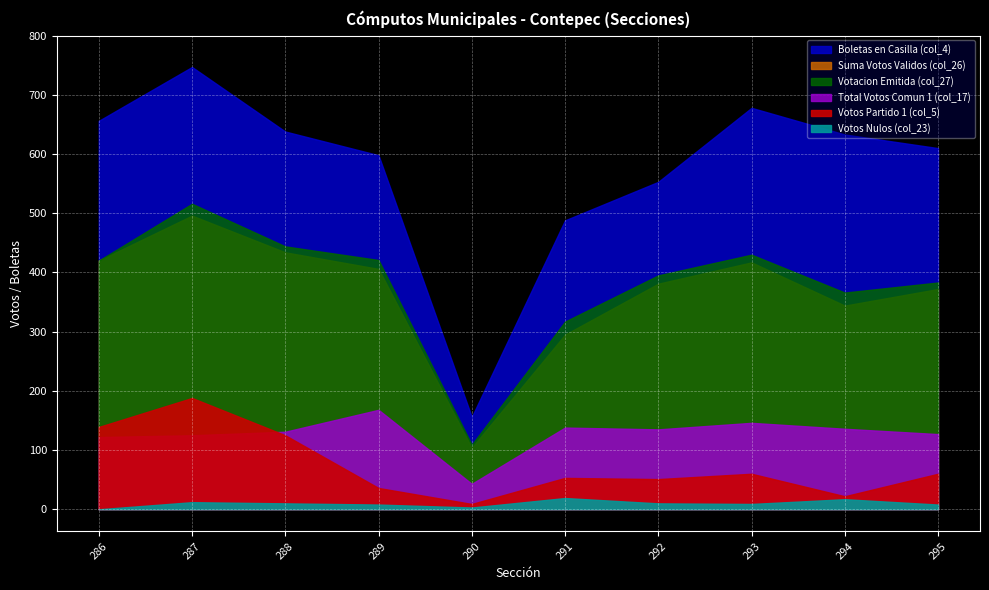

Rank the series at 293 from lowest to highest value.

Votos Nulos (col_23), Votos Partido 1 (col_5), Total Votos Comun 1 (col_17), Suma Votos Validos (col_26), Votacion Emitida (col_27), Boletas en Casilla (col_4)